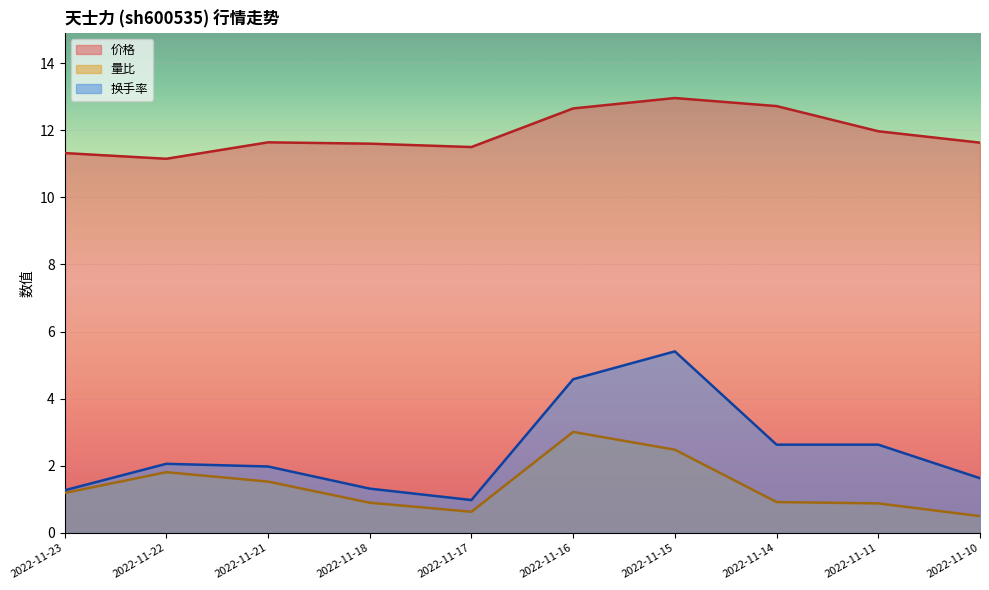

Which series changed the most between 2022-11-17 and 2022-11-21?

换手率